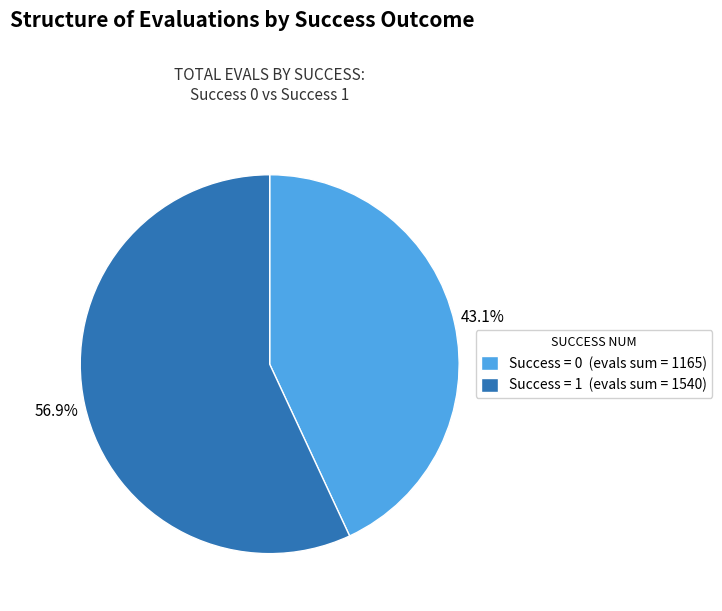

What percentage do Success = 0 (evals sum = 1165) and Success = 1 (evals sum = 1540) together represent?

100.0%